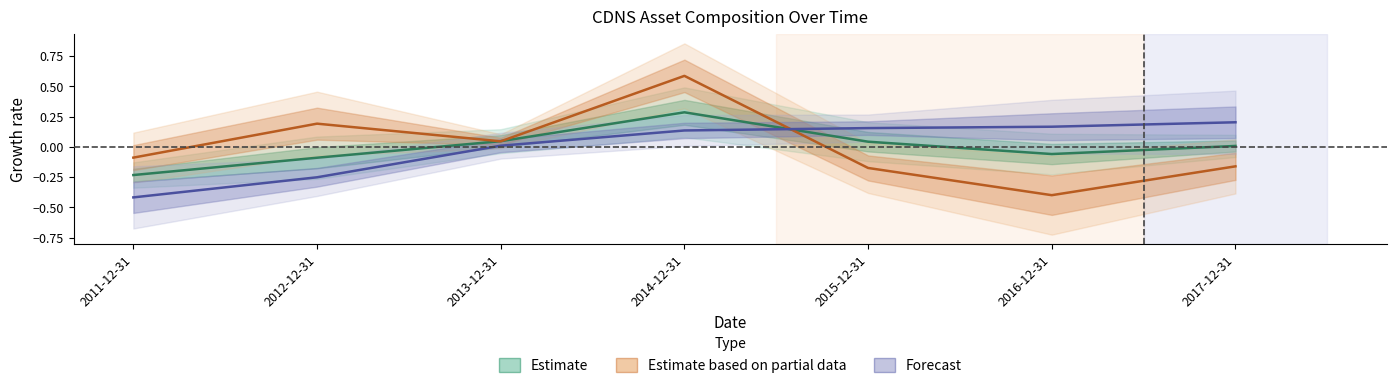

What is the maximum value for Forecast?

0.2